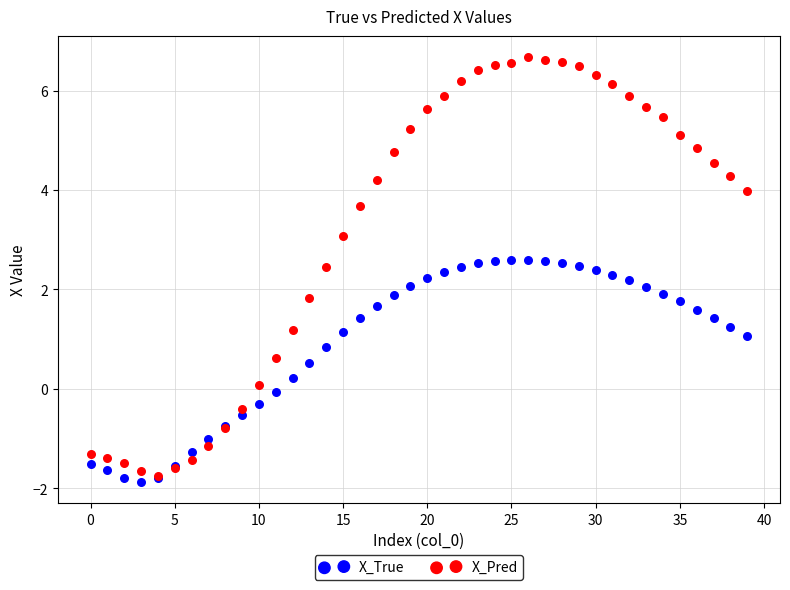

What are all the series names shown in the legend?

X_True, X_Pred